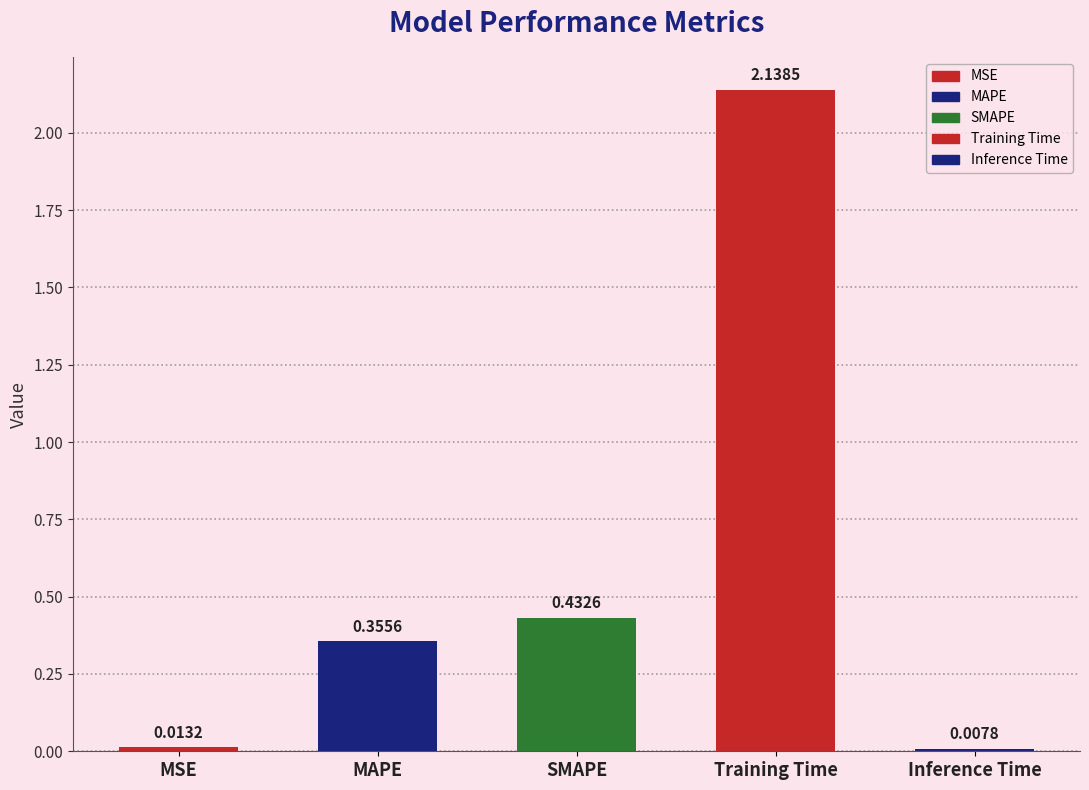

What is the sum of all values?

2.9